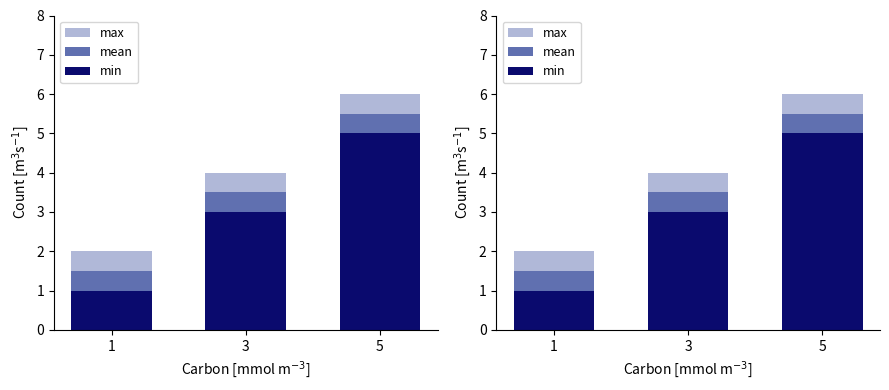

The value of mean at 3 is 3.5. True or false?

True